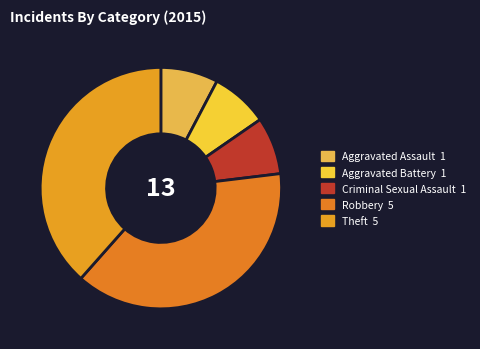

Which has a higher value, Aggravated Assault or Robbery?

Robbery